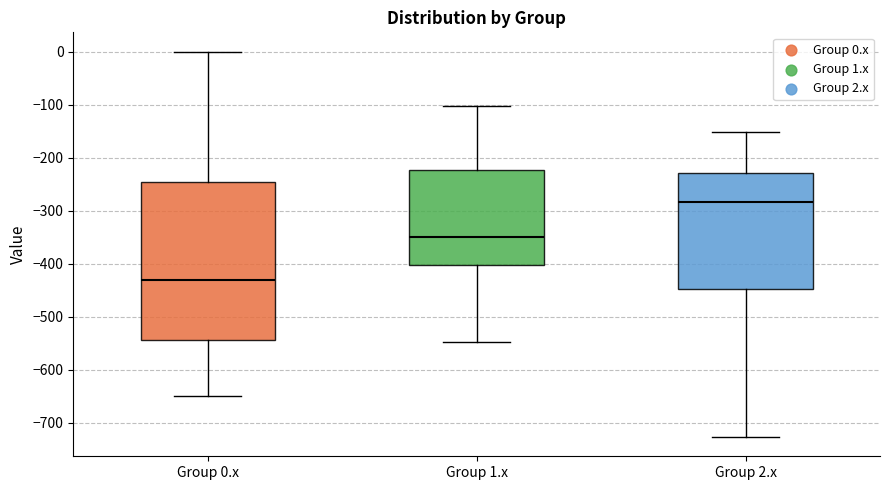

Reading left to right, read every box against the y-axis: the position of its median line, the range the box covers, and the ends of its whiskers. The values are not printed on the chart, so give them approximately, as read against the axis.

Group 0.x: median -430, box -540 to -250, whiskers -650 to 0
Group 1.x: median -350, box -400 to -220, whiskers -550 to -100
Group 2.x: median -280, box -450 to -230, whiskers -730 to -150